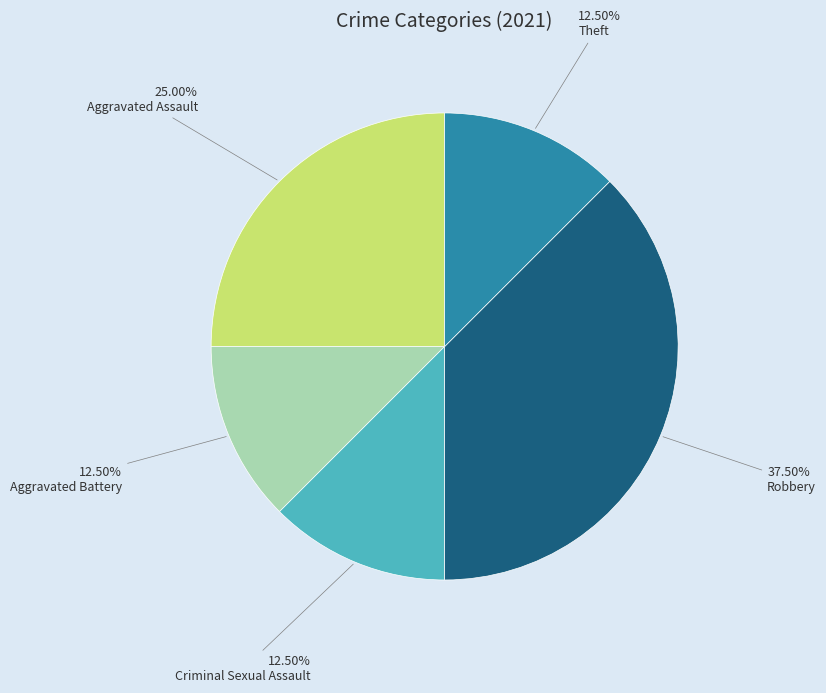

Is there a majority slice in this chart?

No